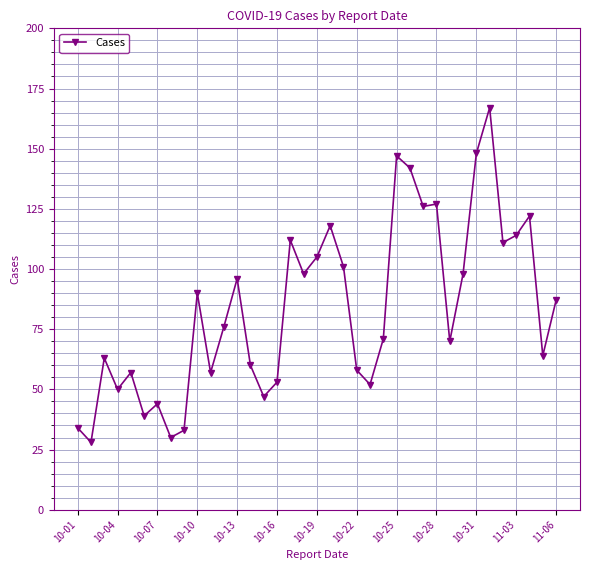

What is the value of the 20th point from the left?

118